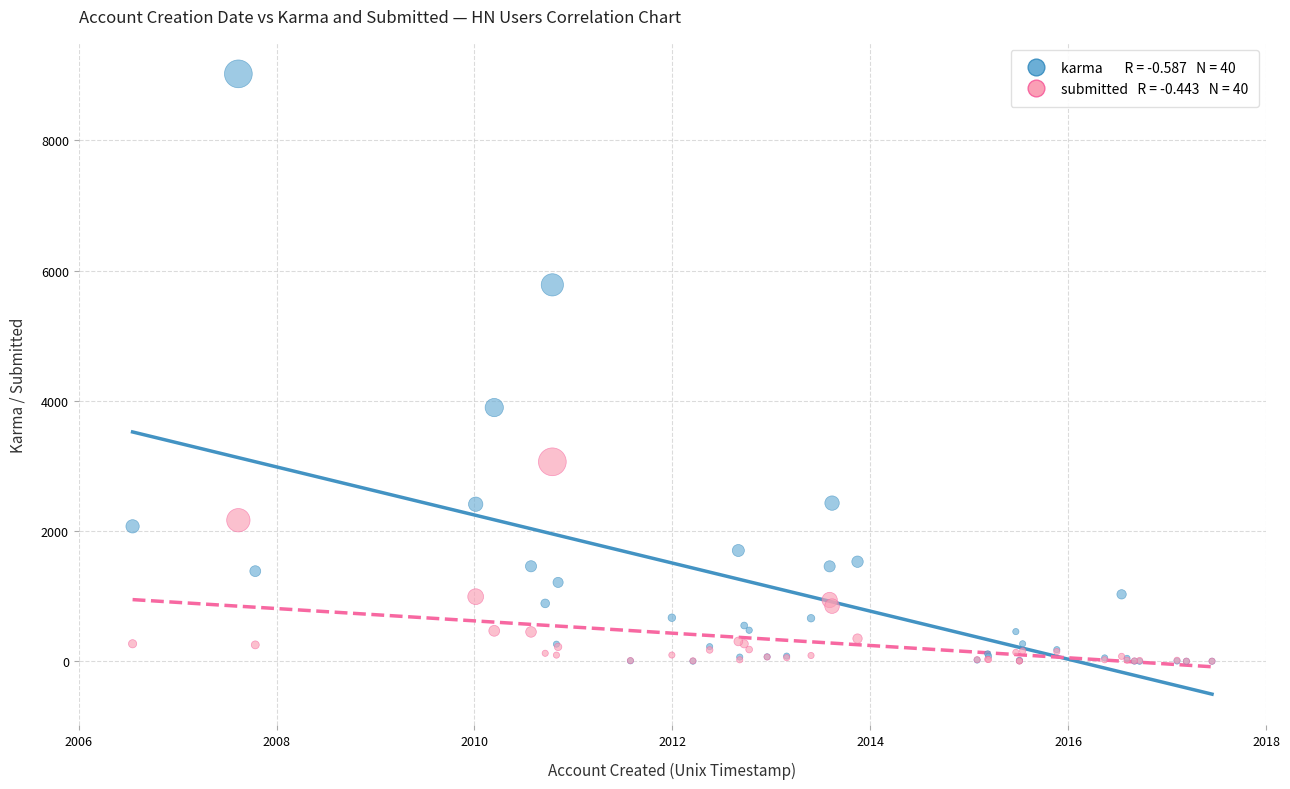

Across all series, what Y value is closest to 4510?

3896